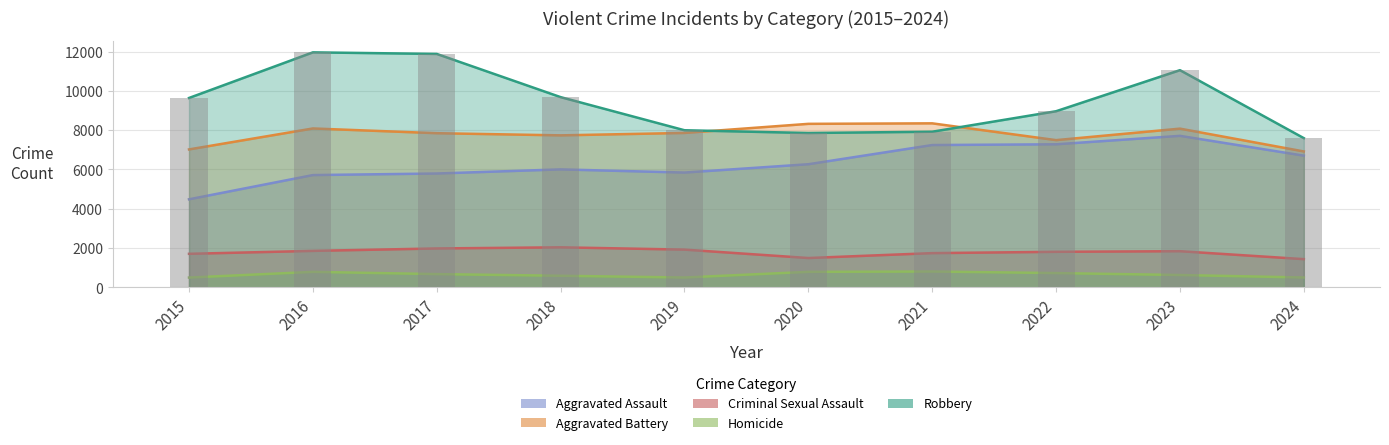

How many data points in Criminal Sexual Assault are above 1838?

4